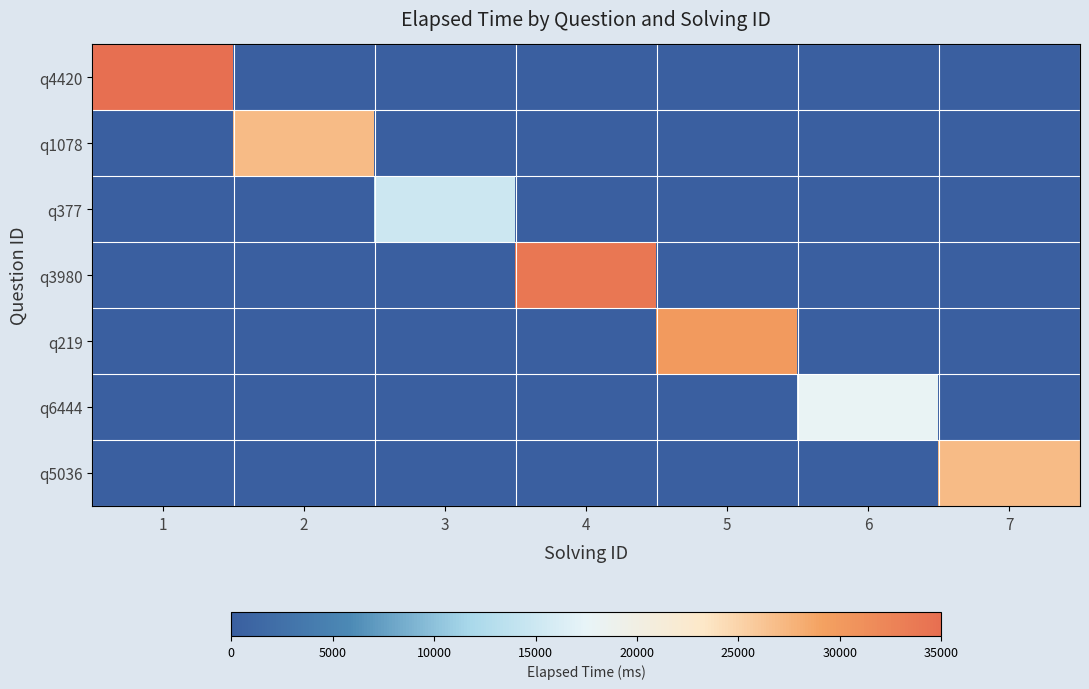

At which category is the sum across all series the highest?

1